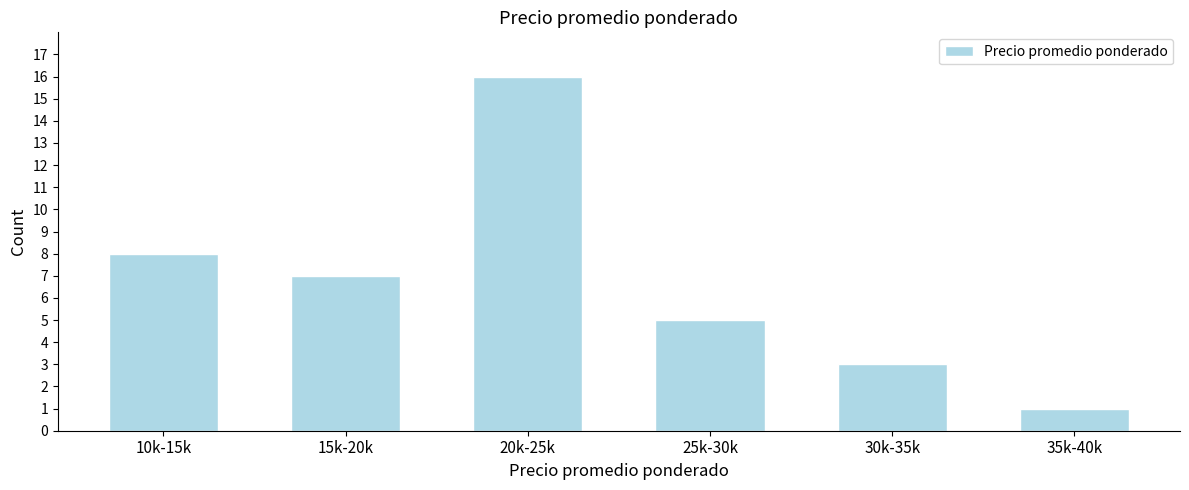

Reading left to right, extract all data points from this chart.

10k-15k=8	15k-20k=7	20k-25k=16	25k-30k=5	30k-35k=3	35k-40k=1